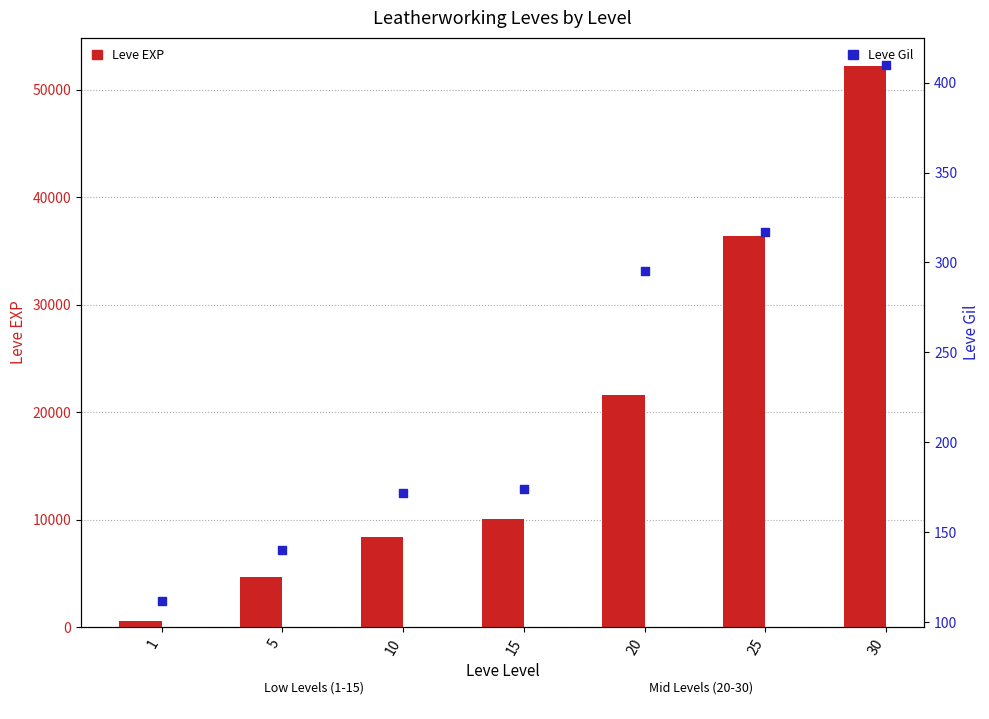

What are all the series names shown in the legend?

Leve EXP, Leve Gil